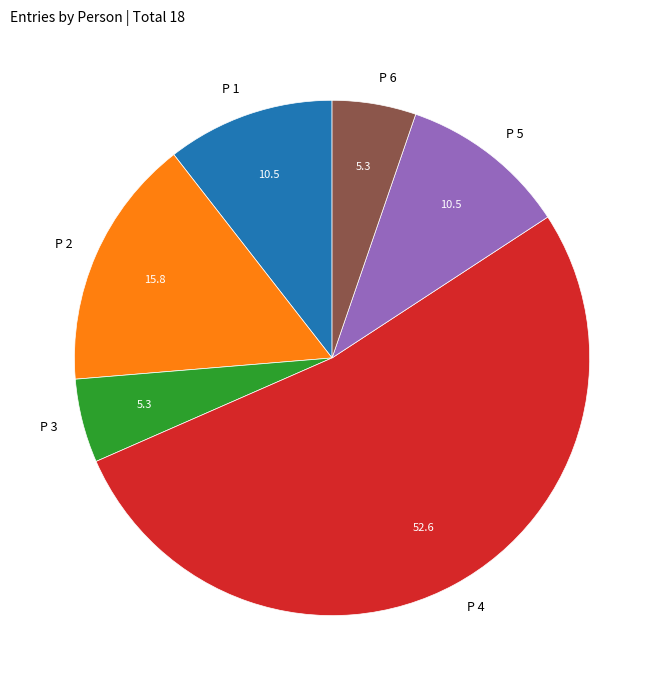

Is the sum of P 6 and P 1 greater than half?

No